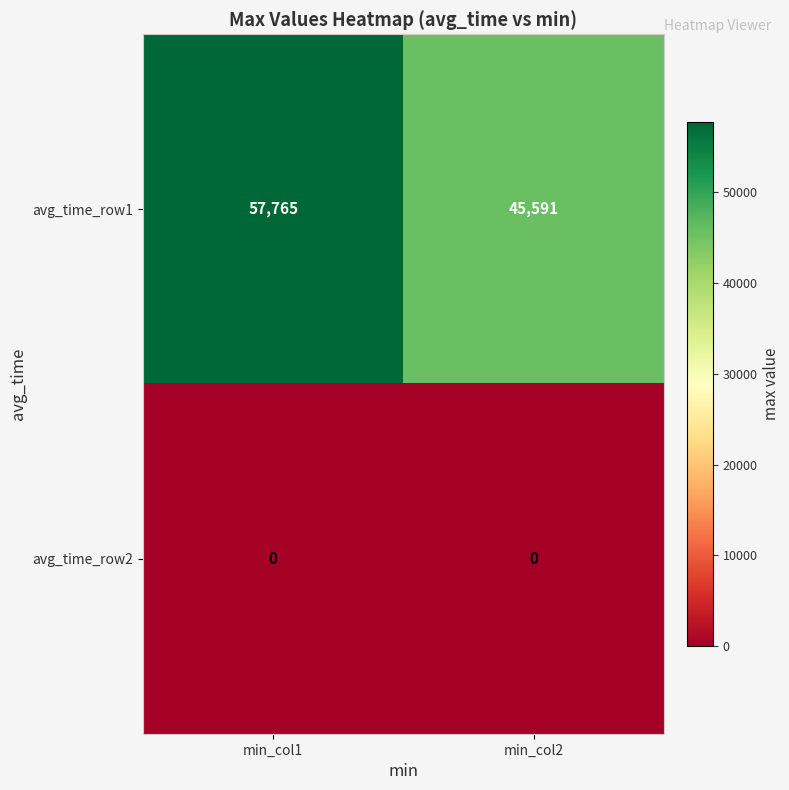

At how many categories does at least one series exceed 24420?

2